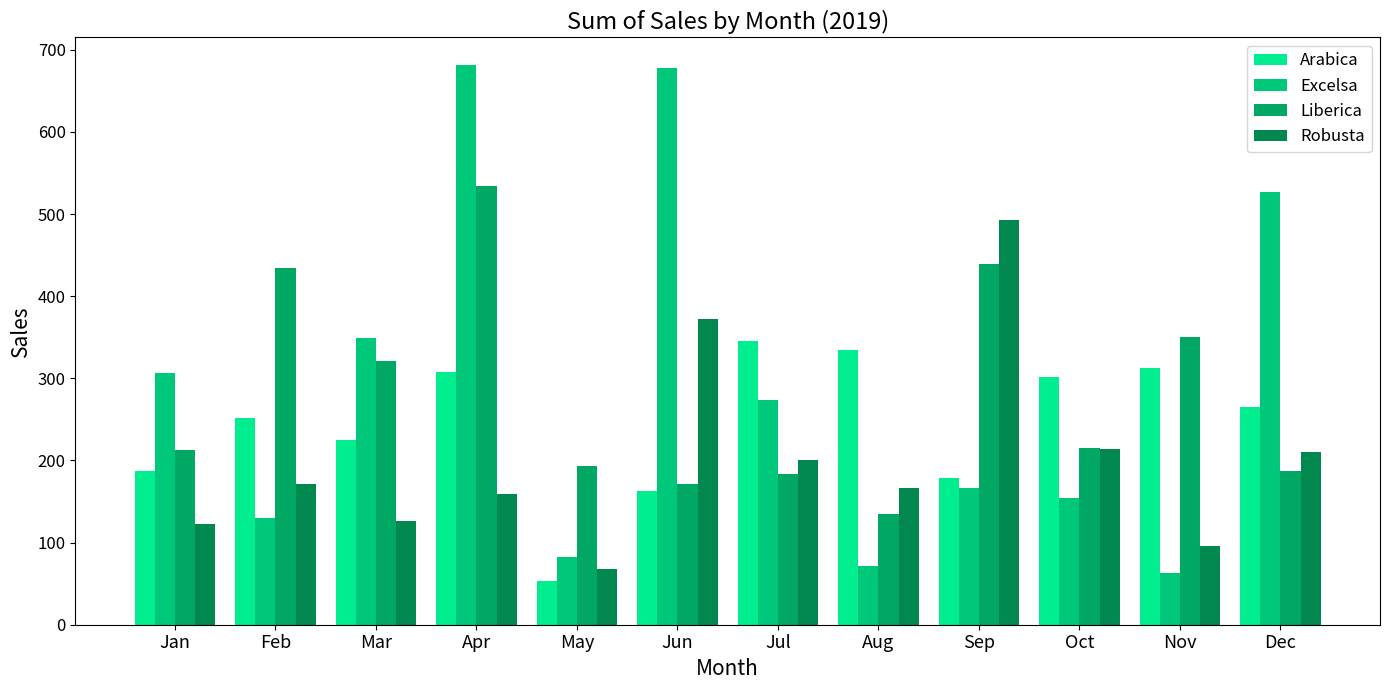

What is the sum of all Robusta values?

2401.1